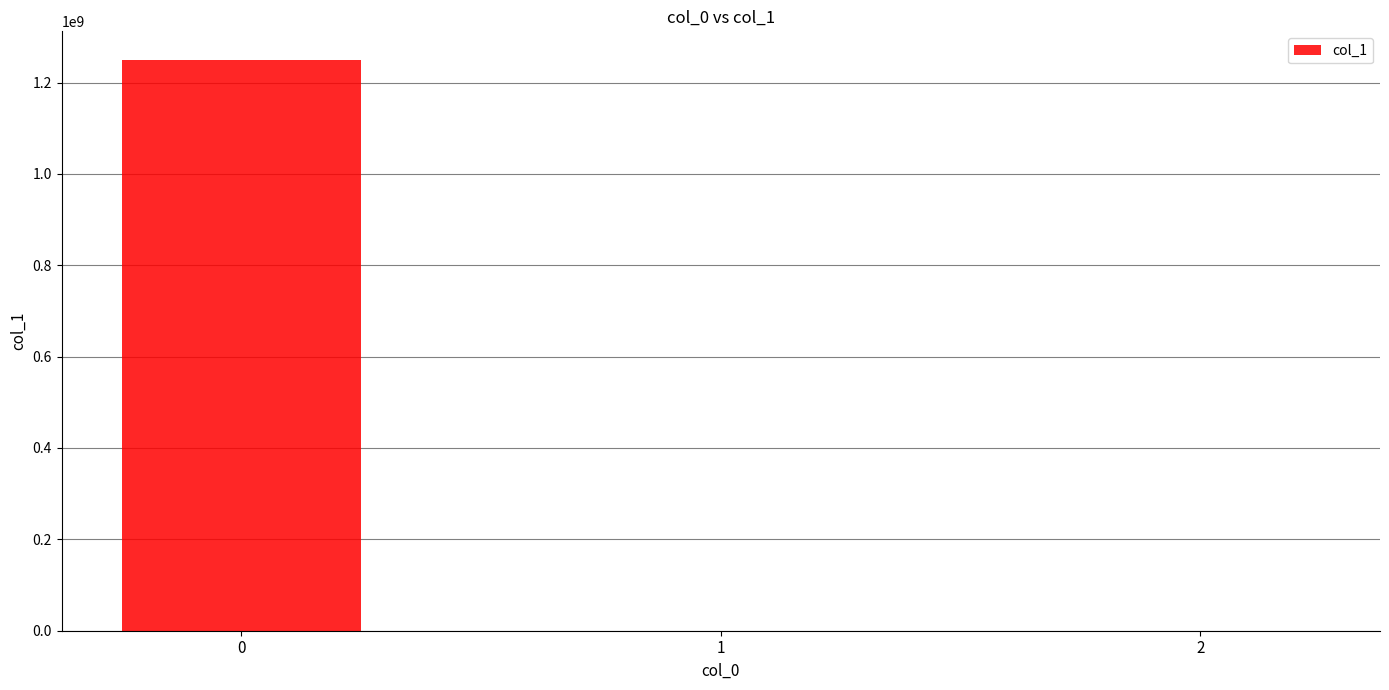

What is the sum of all values?

1249621636.2